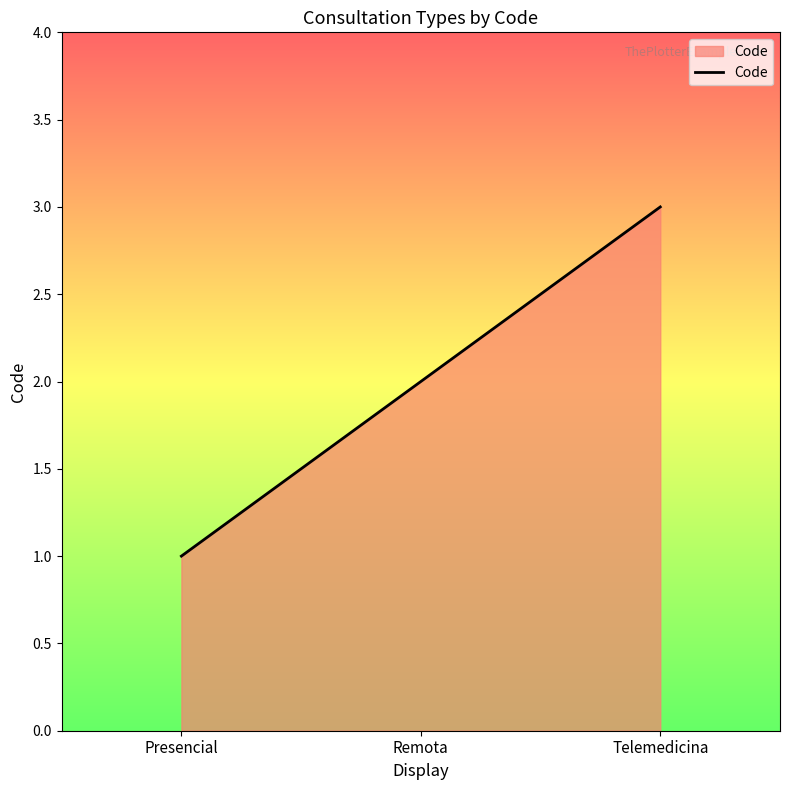

What is the average value?

2